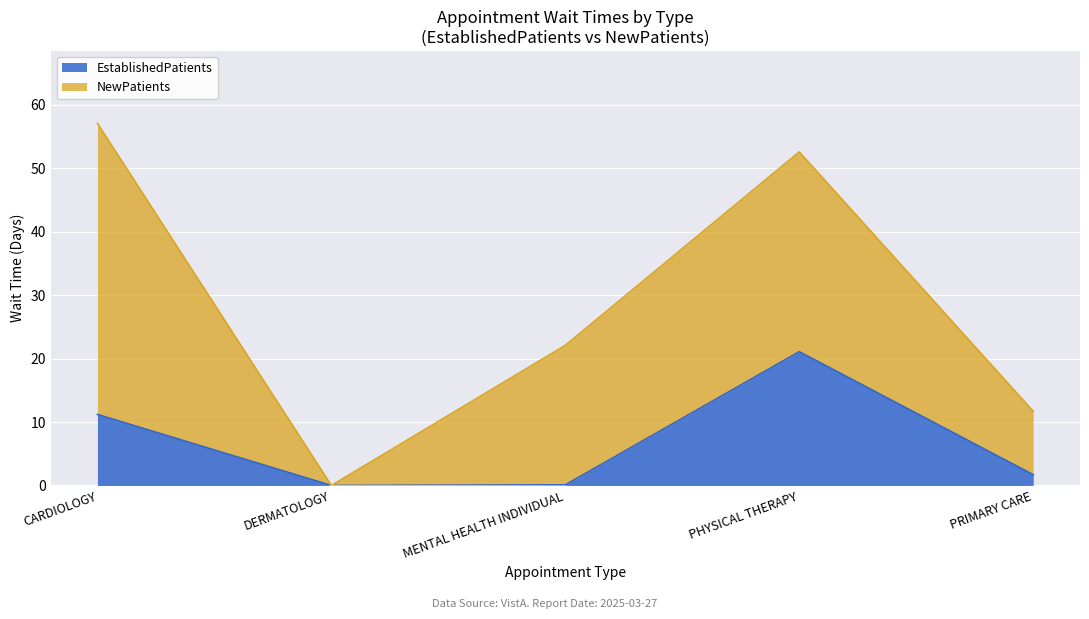

How many positive values are there?

4